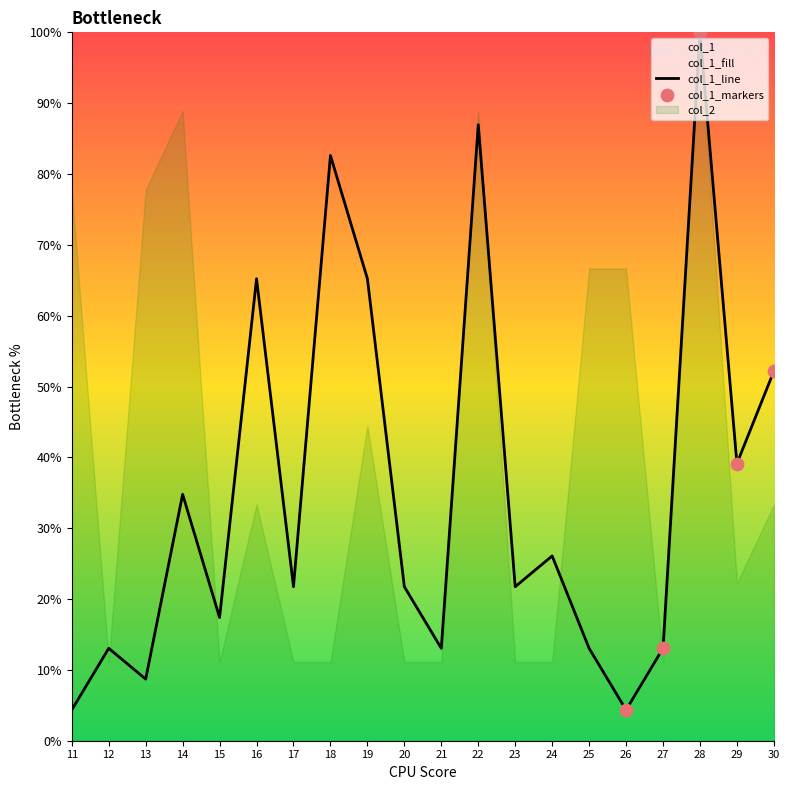

What is the ratio of the value at 24 to the value at 17?

1.2